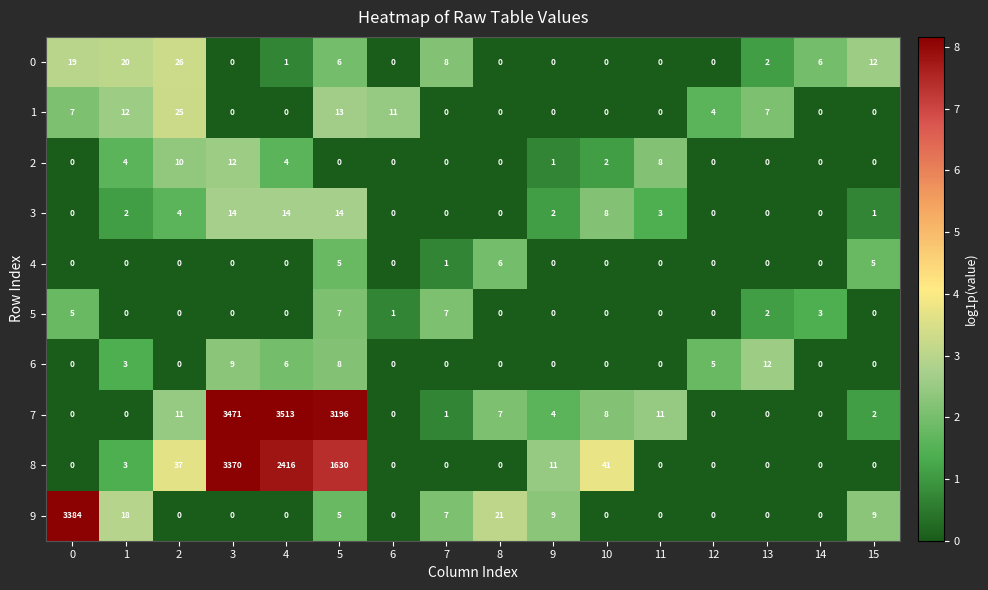

What is the difference between the highest and lowest values at 15?

12